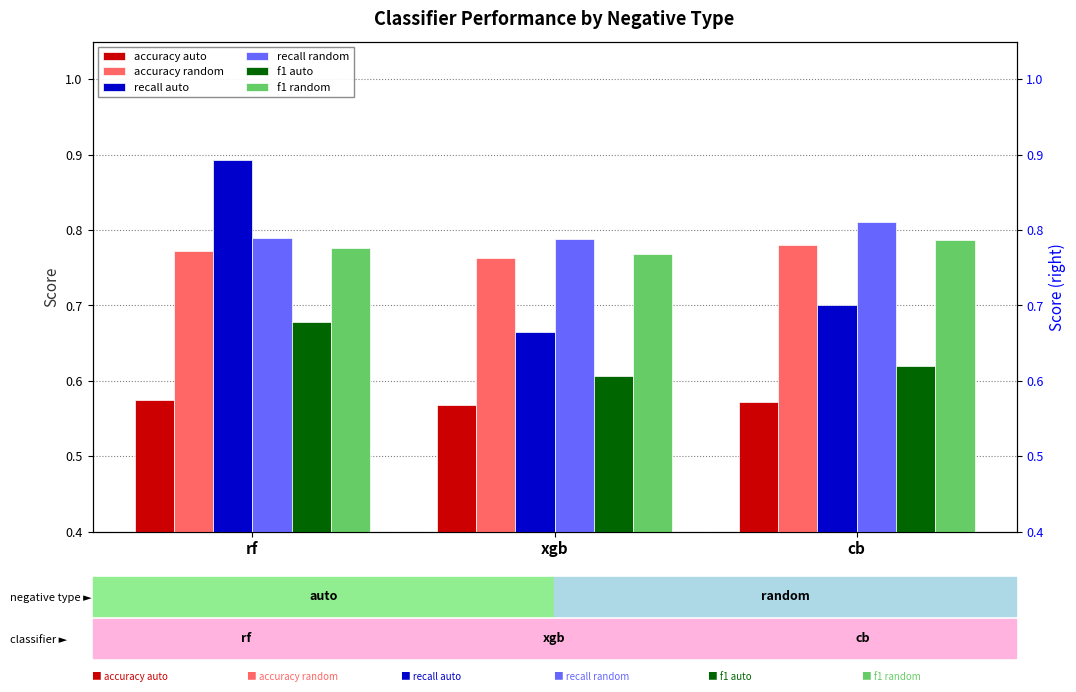

What are all the series names shown in the legend?

accuracy auto, accuracy random, recall auto, recall random, f1 auto, f1 random